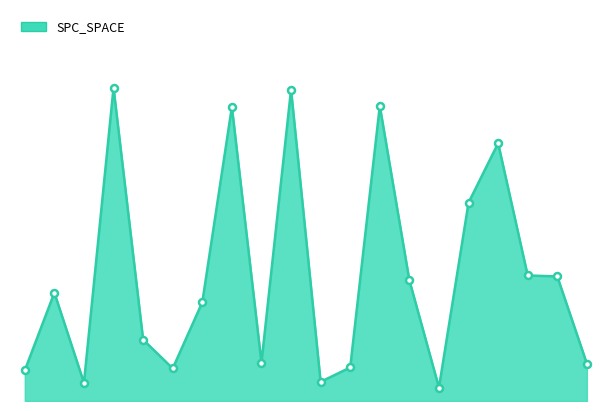

Reading left to right, what are all the values shown in this chart?

32	113	19	327	64	34	103	307	40	325	20	35	308	126	14	207	269	131	130	39